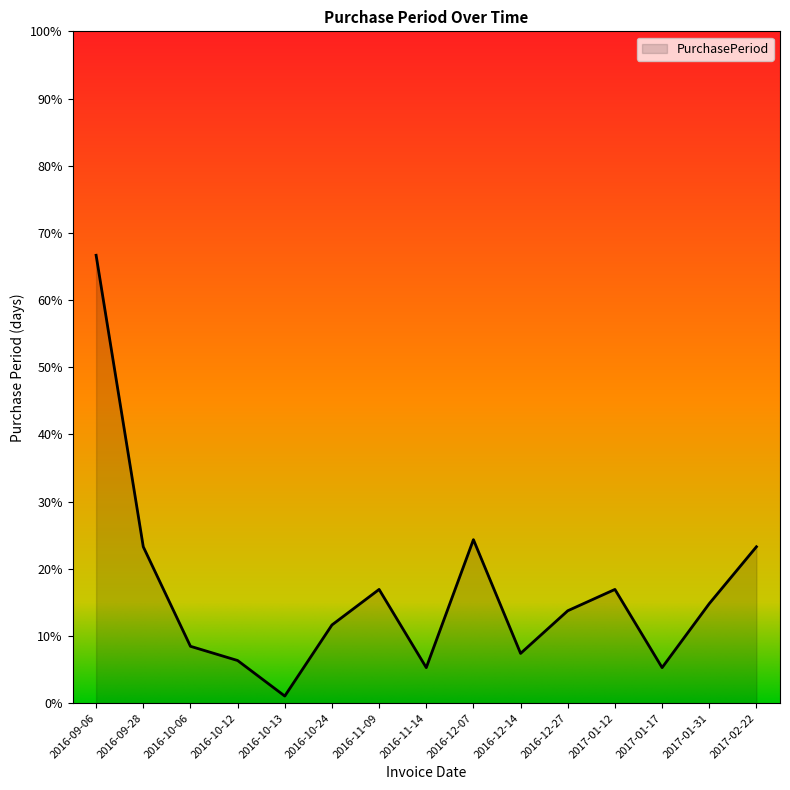

At which category does the data reach its first local valley?

2016-10-13